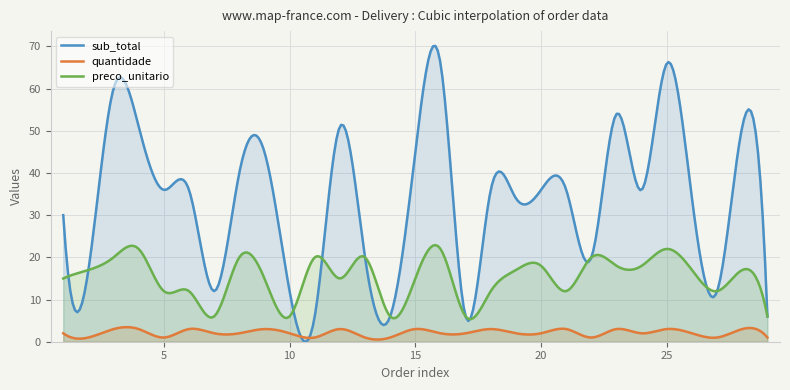

True or false: preco_unitario and quantidade intersect in this chart.

False